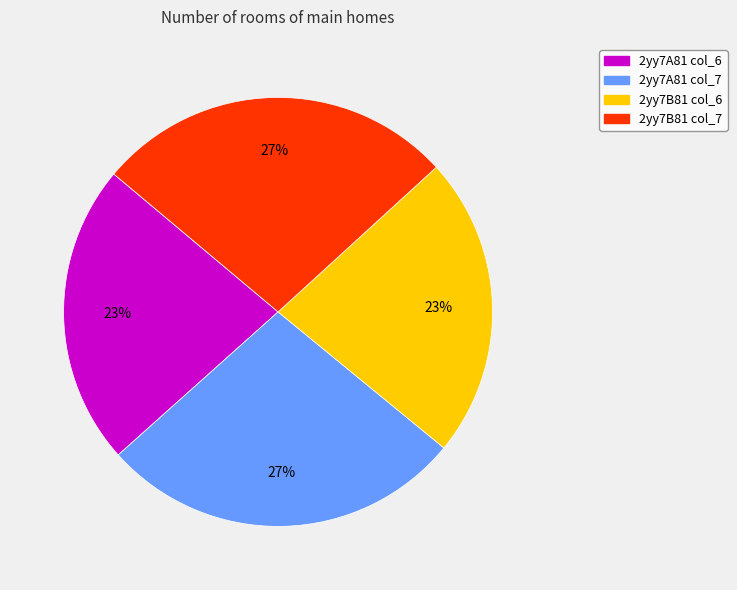

Is there a majority slice in this chart?

No